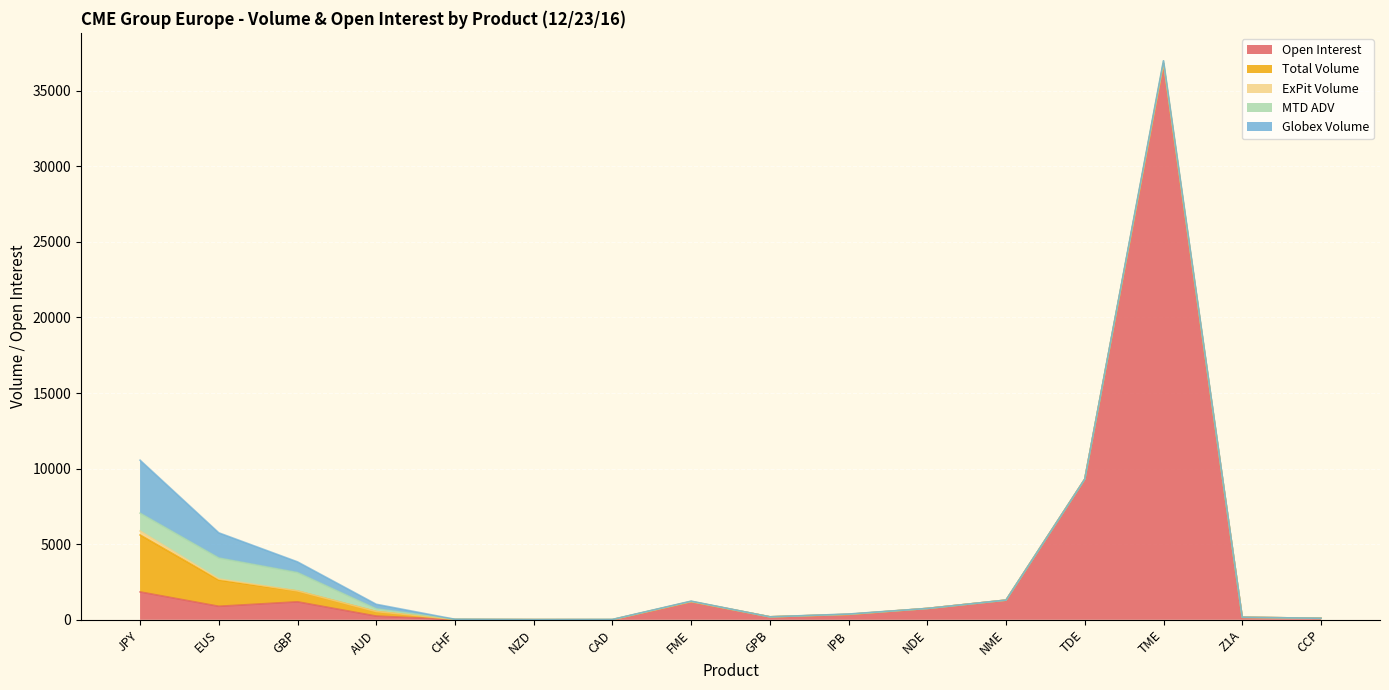

What are all the series names shown in the legend?

Open Interest, Total Volume, ExPit Volume, MTD ADV, Globex Volume